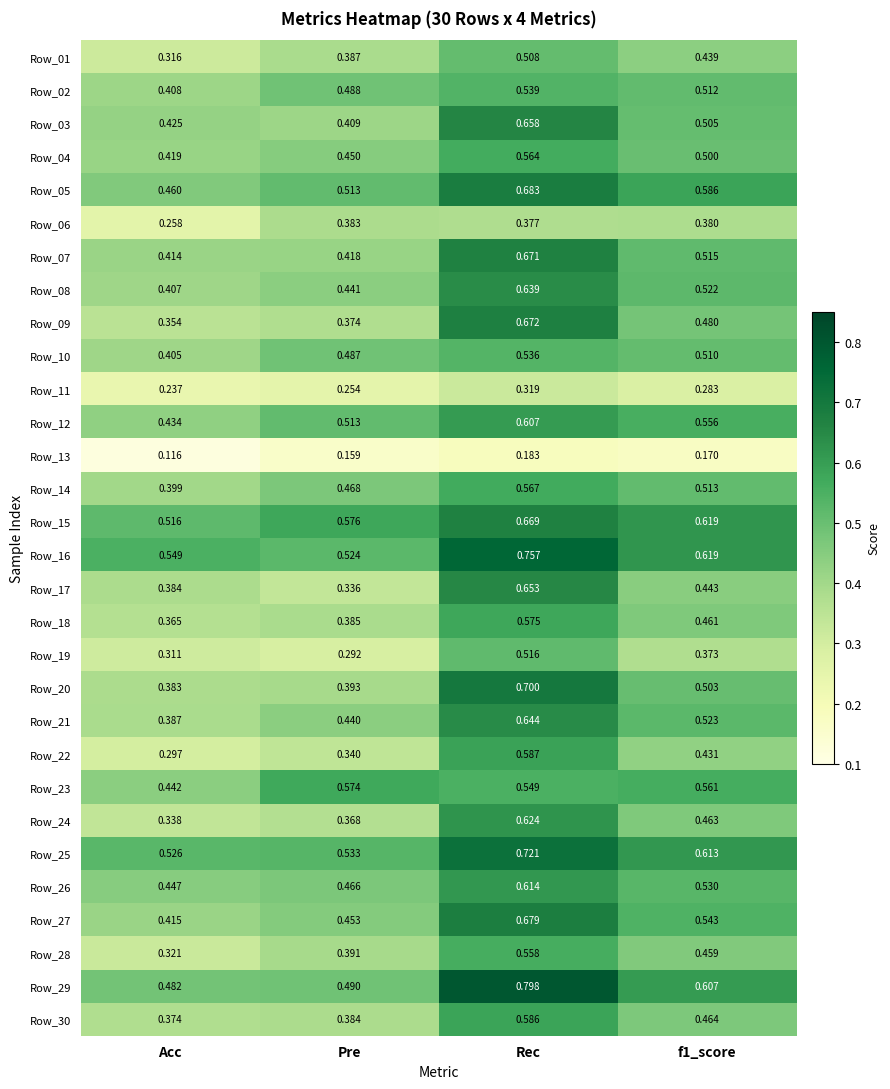

Is the value of Row_13 at Pre greater than the value of Row_27 at f1_score?

No